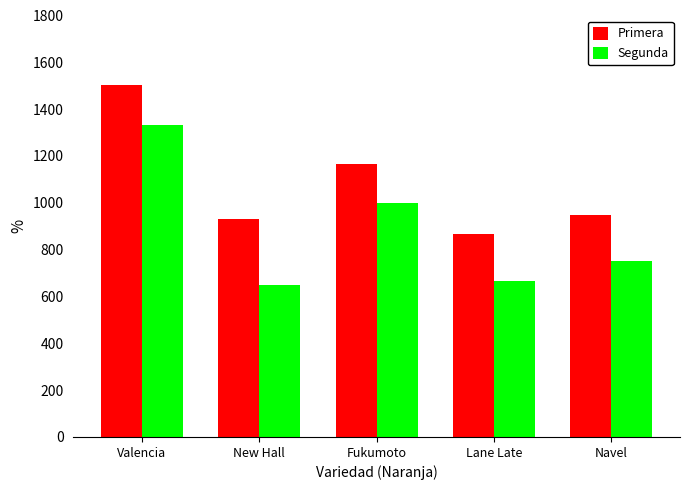

What is the label of the 3rd bar from the right?

Fukumoto